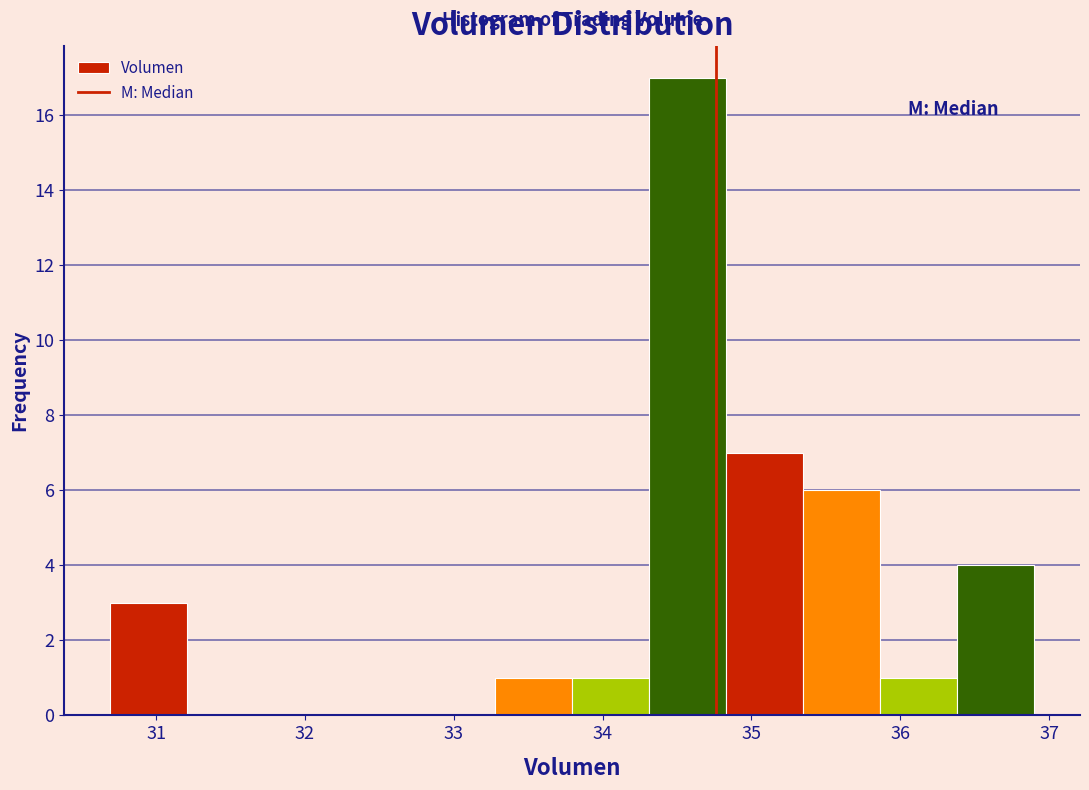

Which range on the x-axis has the tallest bar?

34.3 to 34.8